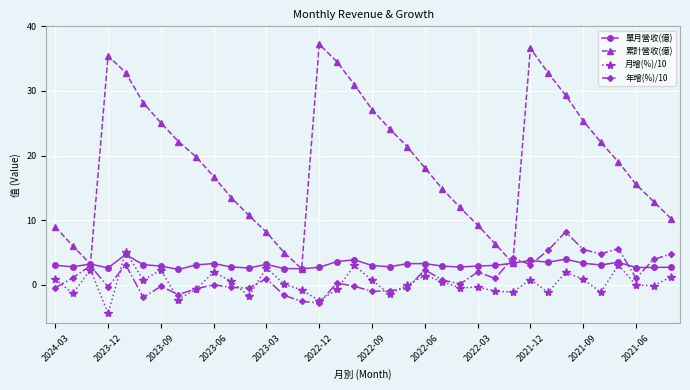

True or false: 單月營收(億) has more than 1 interior local peaks.

True